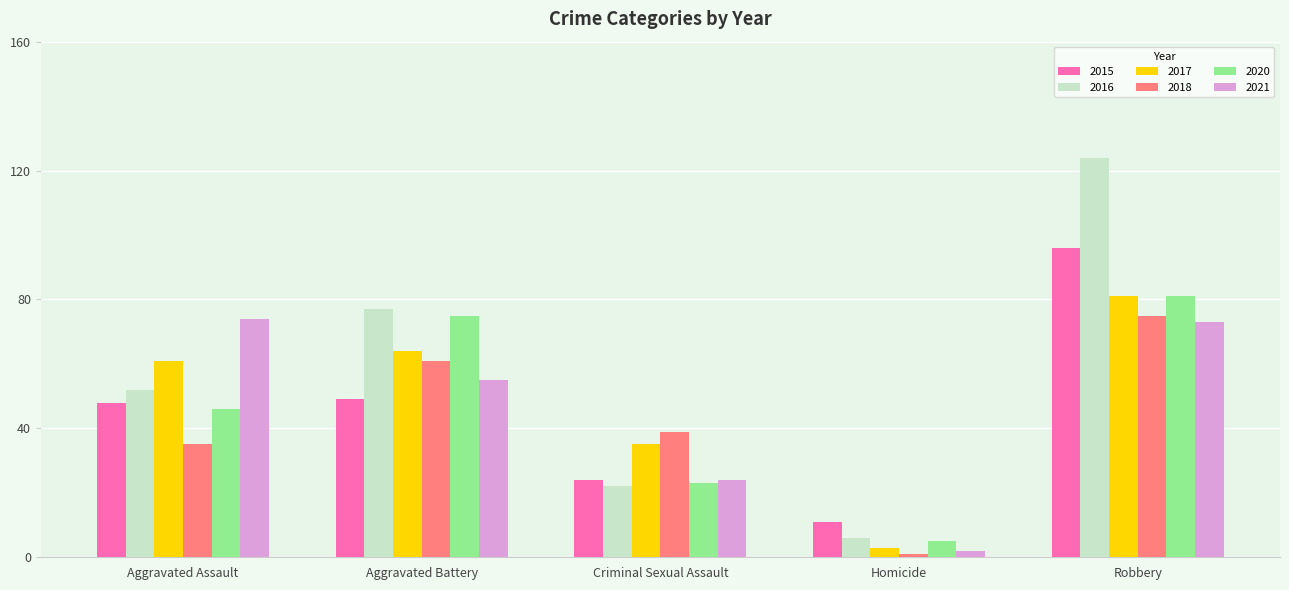

How many values in the 2021 series are below 55?

2